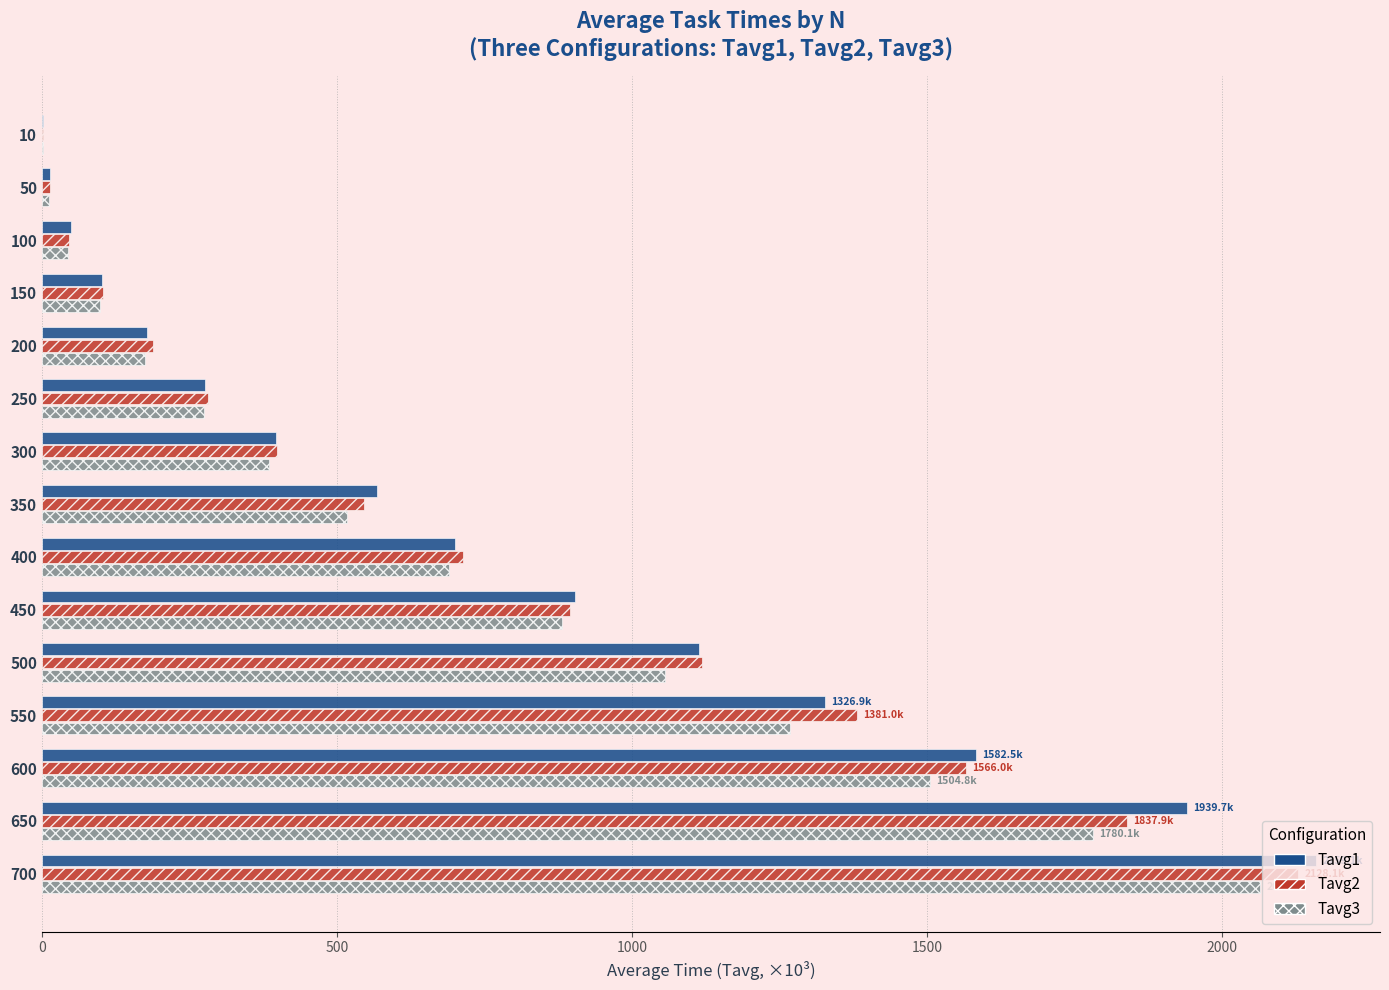

Is the value of Tavg2 at 700 greater than the value of Tavg1 at 100?

Yes